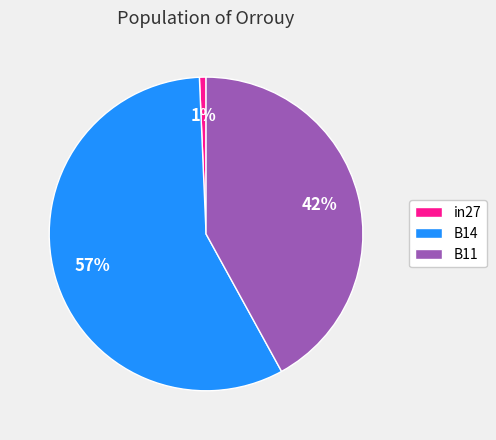

Is the sum of in27 and B11 greater than half?

No